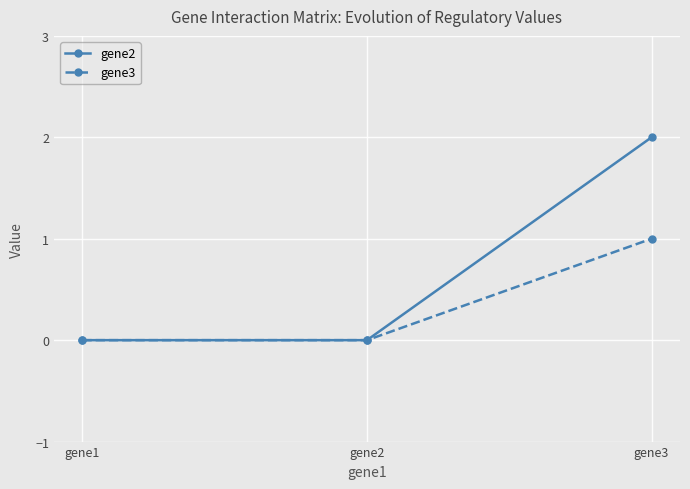

Reading left to right, extract all data points from this chart.

gene2: gene1=0	gene2=0	gene3=2
gene3: gene1=0	gene2=0	gene3=1